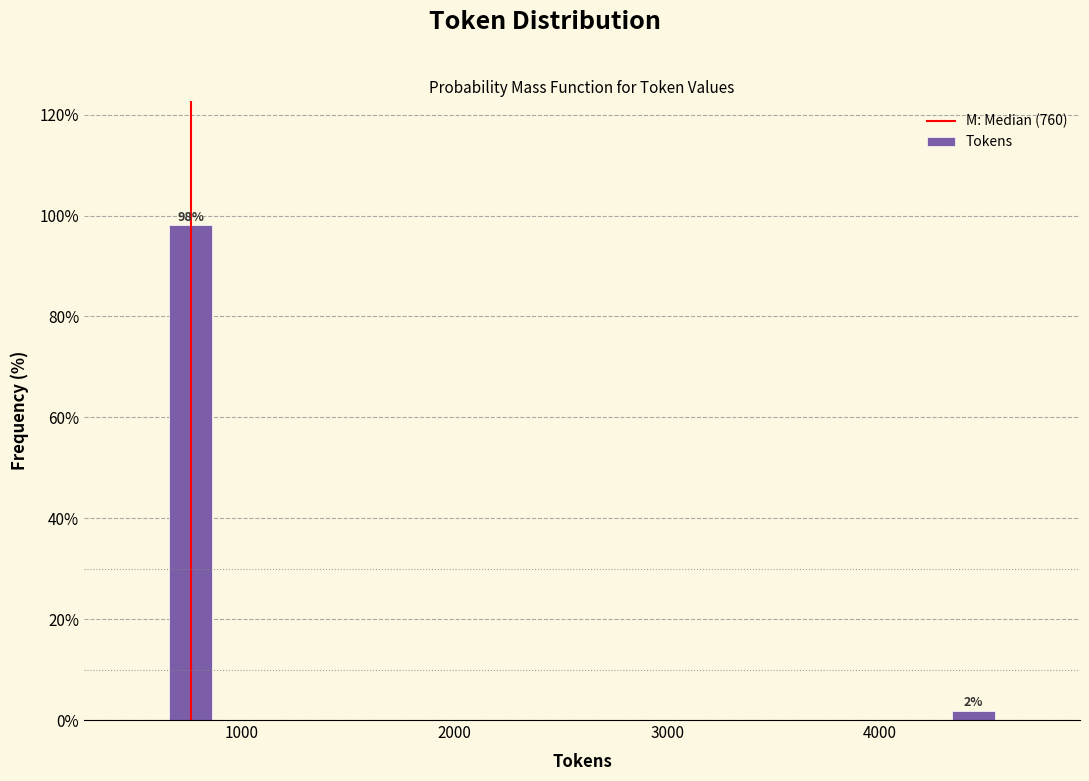

What is the sum of all values?

100.0